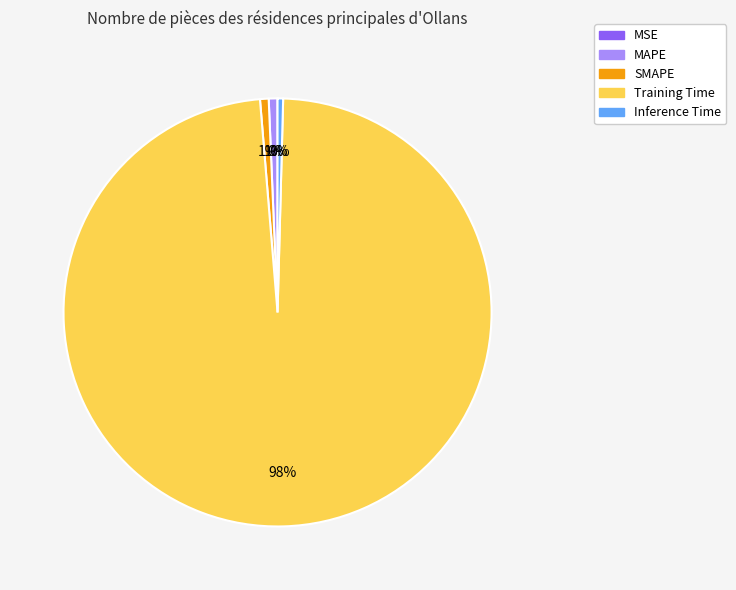

Which category has the biggest portion of the pie?

Training Time